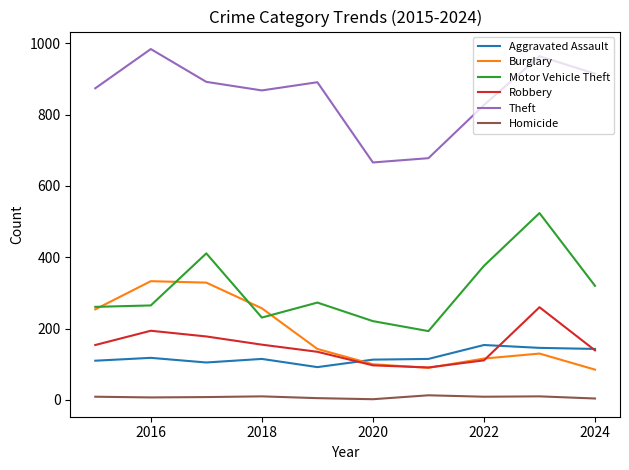

List the series in order of their peak value, lowest first.

Homicide, Aggravated Assault, Robbery, Burglary, Motor Vehicle Theft, Theft